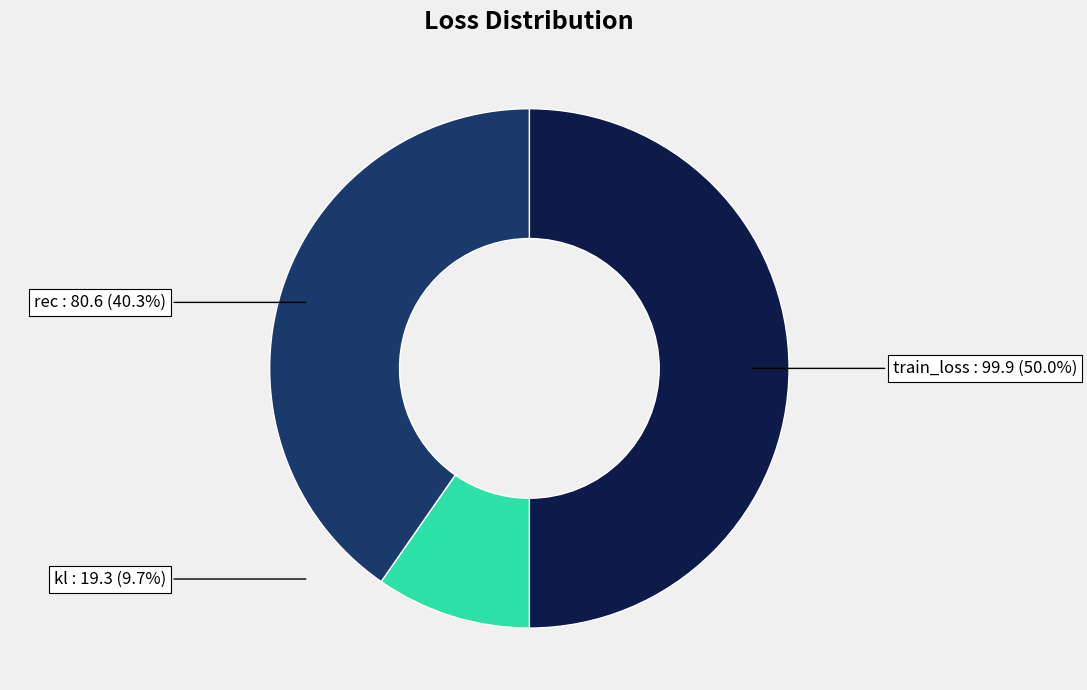

To the nearest percent, what percentage of the pie is kl?

10%